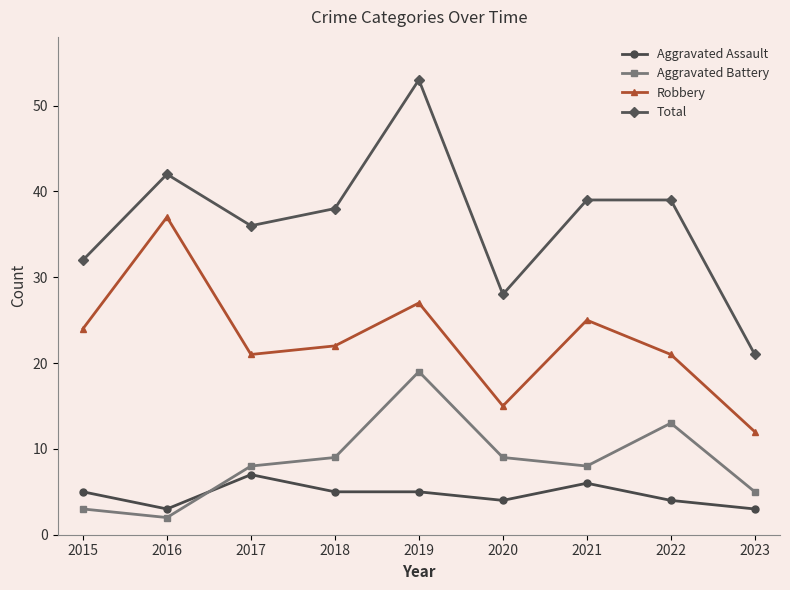

Reading right to left, extract all data points from this chart.

Aggravated Assault: 3	4	6	4	5	5	7	3	5
Aggravated Battery: 5	13	8	9	19	9	8	2	3
Robbery: 12	21	25	15	27	22	21	37	24
Total: 21	39	39	28	53	38	36	42	32